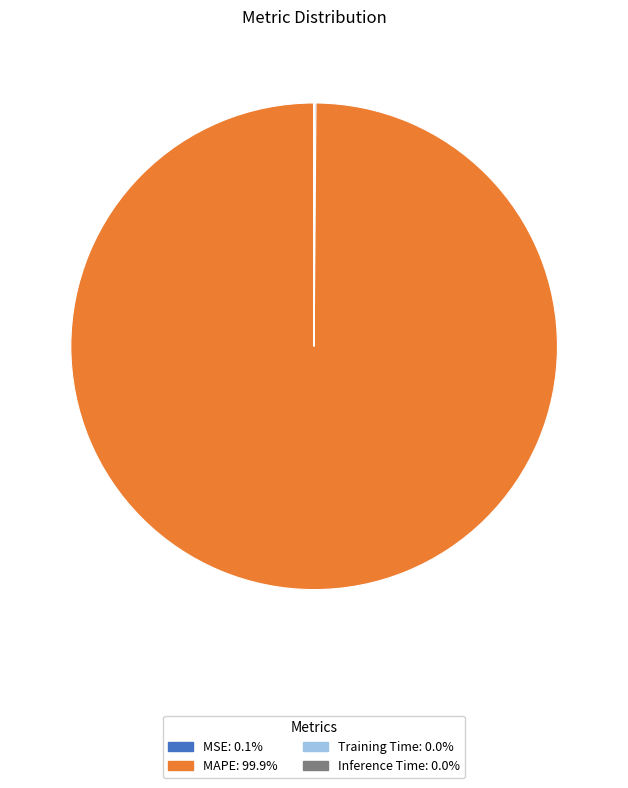

Does any single category account for the majority?

Yes